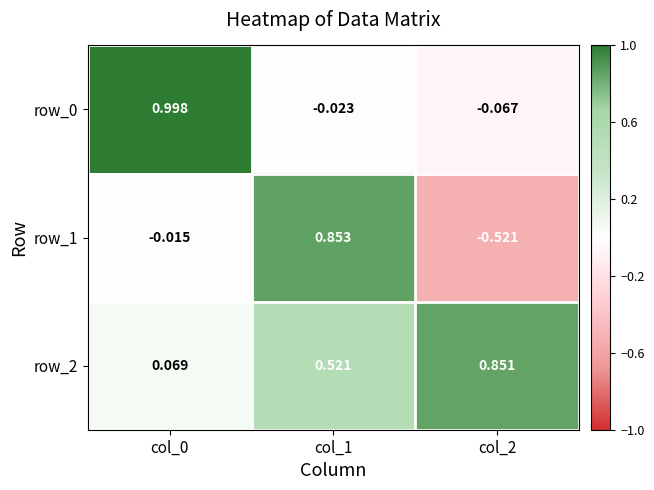

Which series changed the most between col_1 and col_2?

row_1